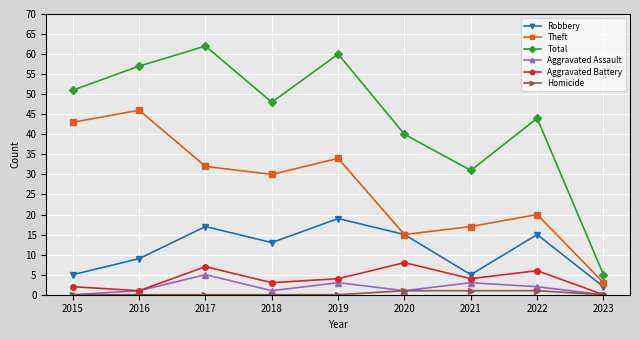

Does the chart have visible grid lines?

Yes